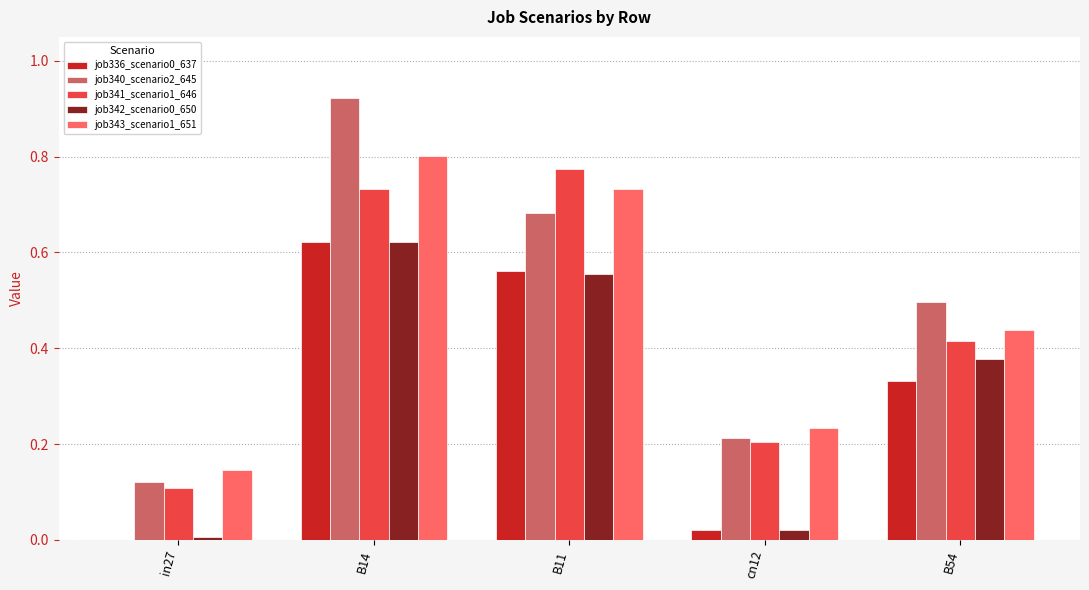

Which category has the highest value in the job343_scenario1_651 series?

B14